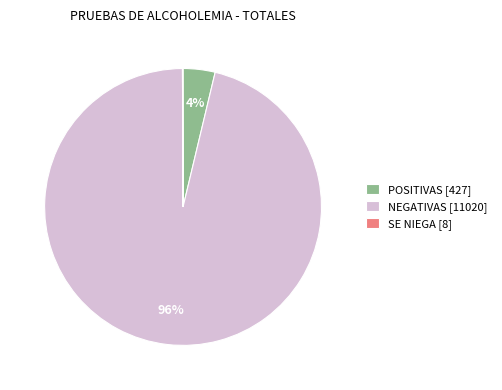

To the nearest percent, what is the difference between the largest and smallest slice percentages?

96%